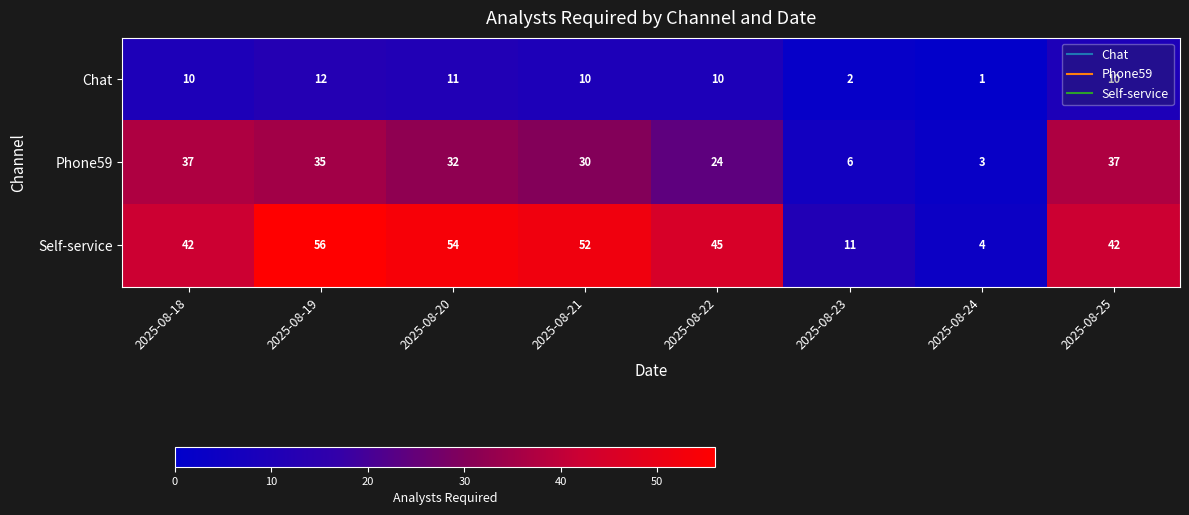

At which category is the sum across all series the highest?

2025-08-19